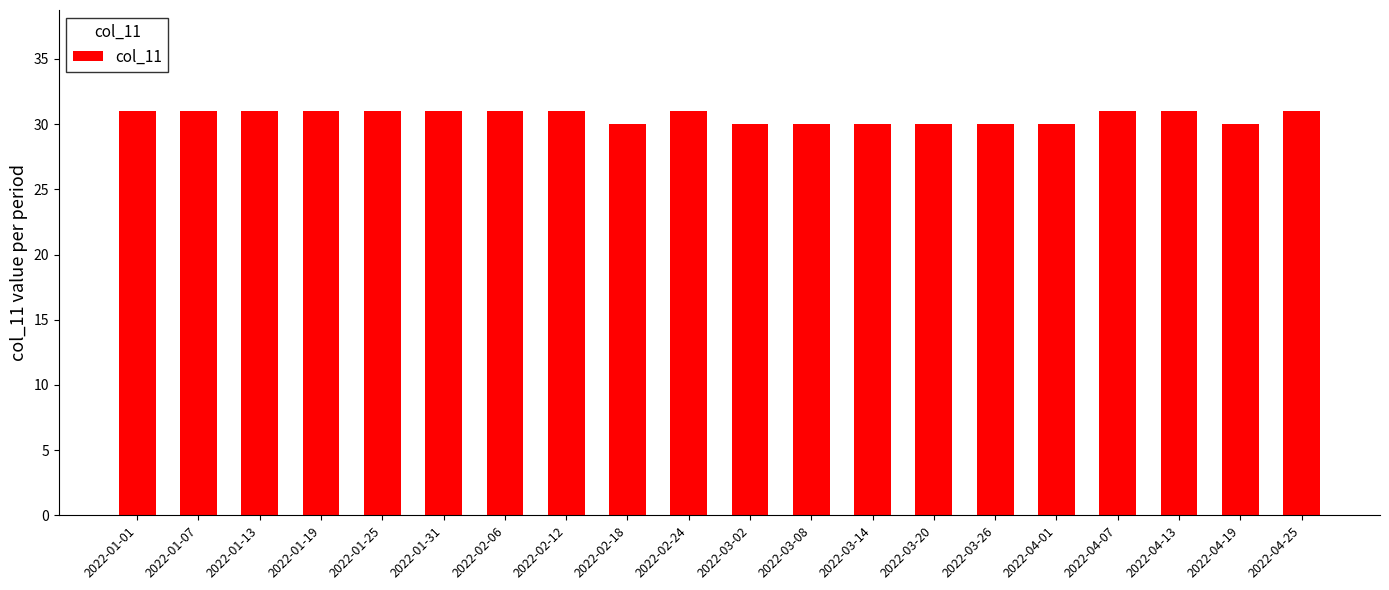

What is the label of the 13th bar from the left?

2022-03-14